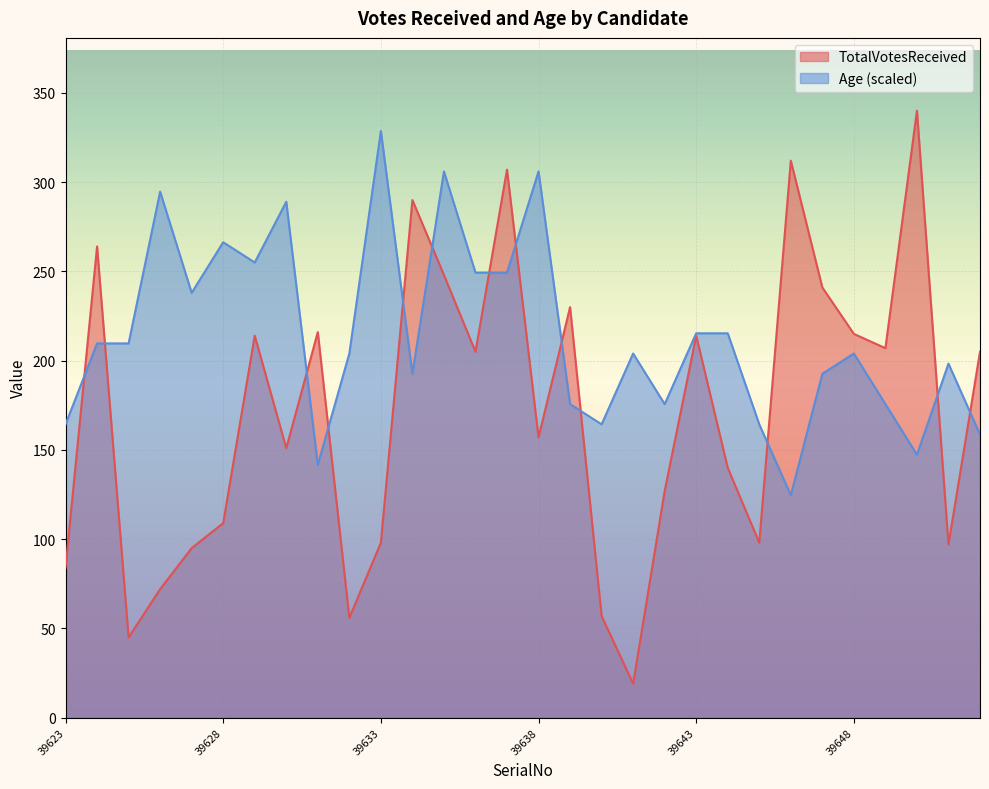

What is the average value of the TotalVotesReceived series?

170.4